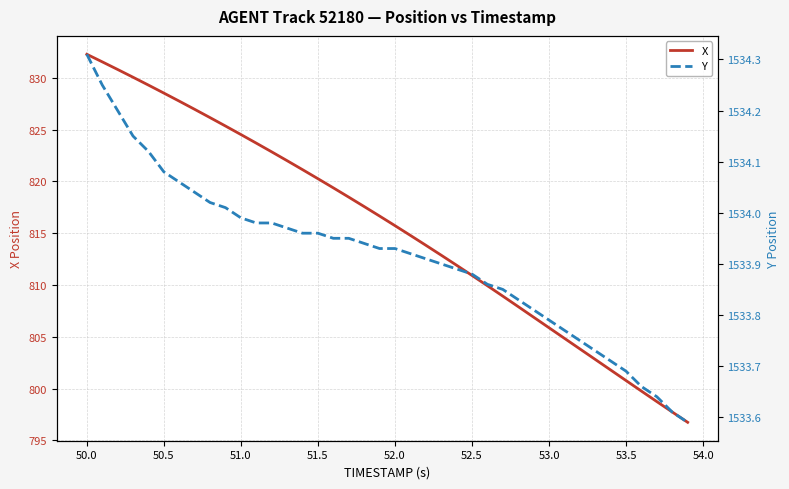

True or false: X has more than 0 interior local peaks.

False